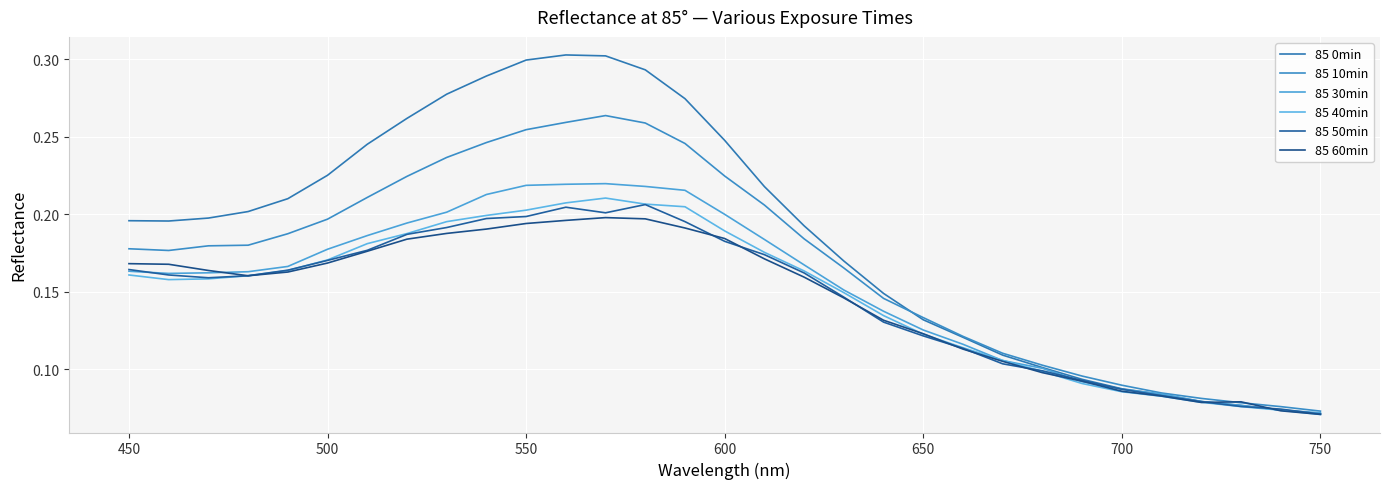

After their last crossing, which series has the higher values: 85 0min or 85 30min?

85 30min